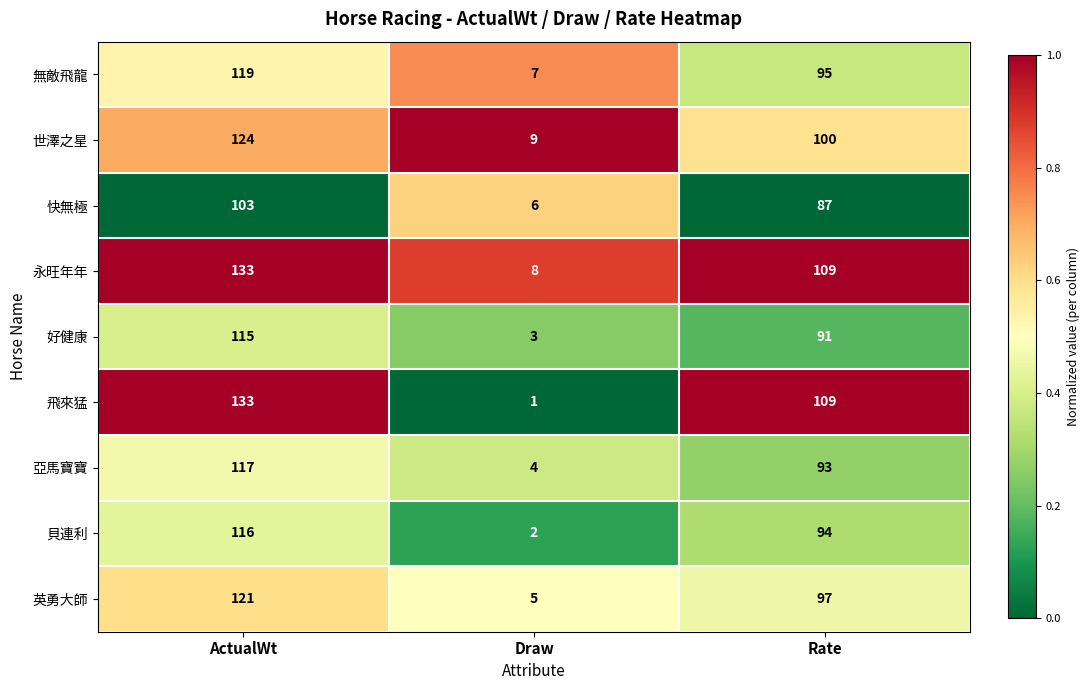

What is the spread (max minus min) of values at Draw?

8